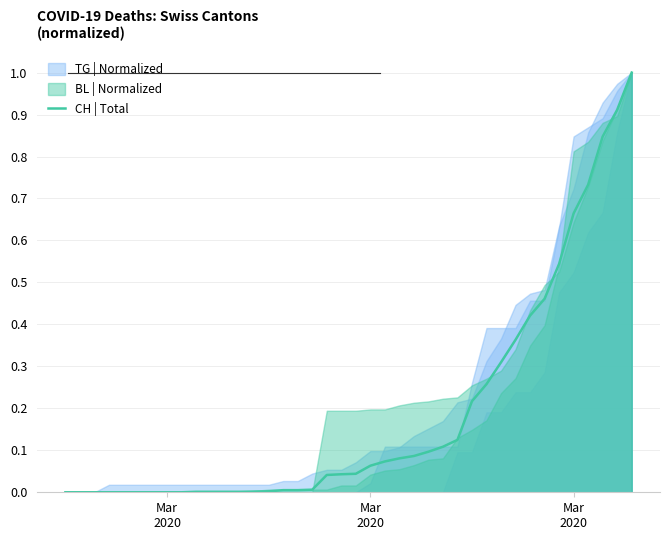

How many positive values are there?

31